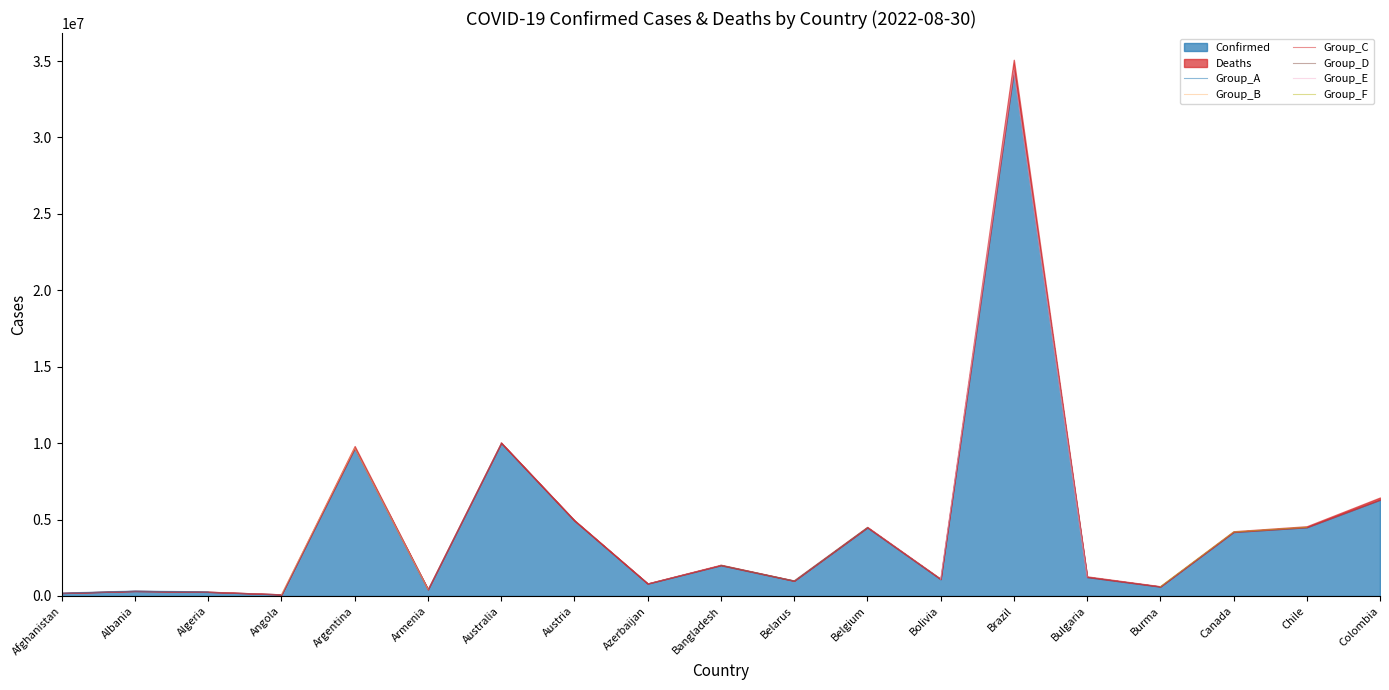

How many lines are shown in the chart?

6